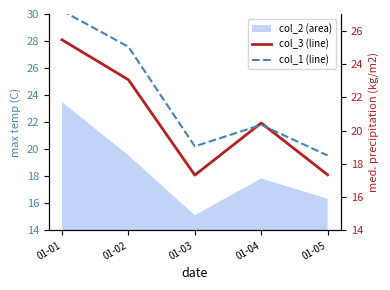

Is it true that col_1 (line) equals 20.3 at 01-04?

True